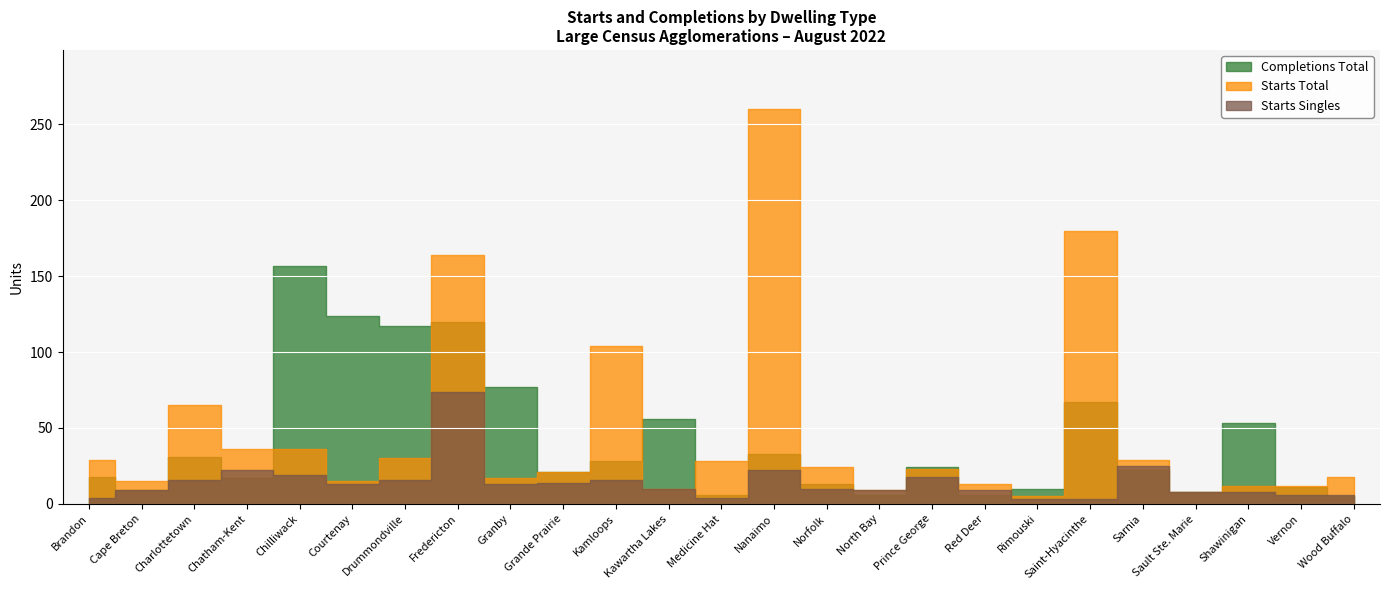

List the series in order of their overall mean, highest first.

Starts Total, Completions Total, Starts Singles